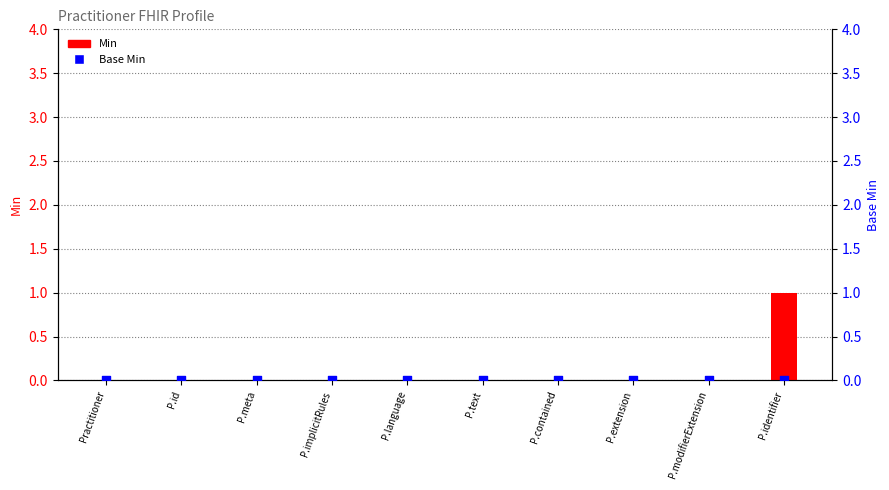

Which series reaches the minimum Y coordinate?

Min